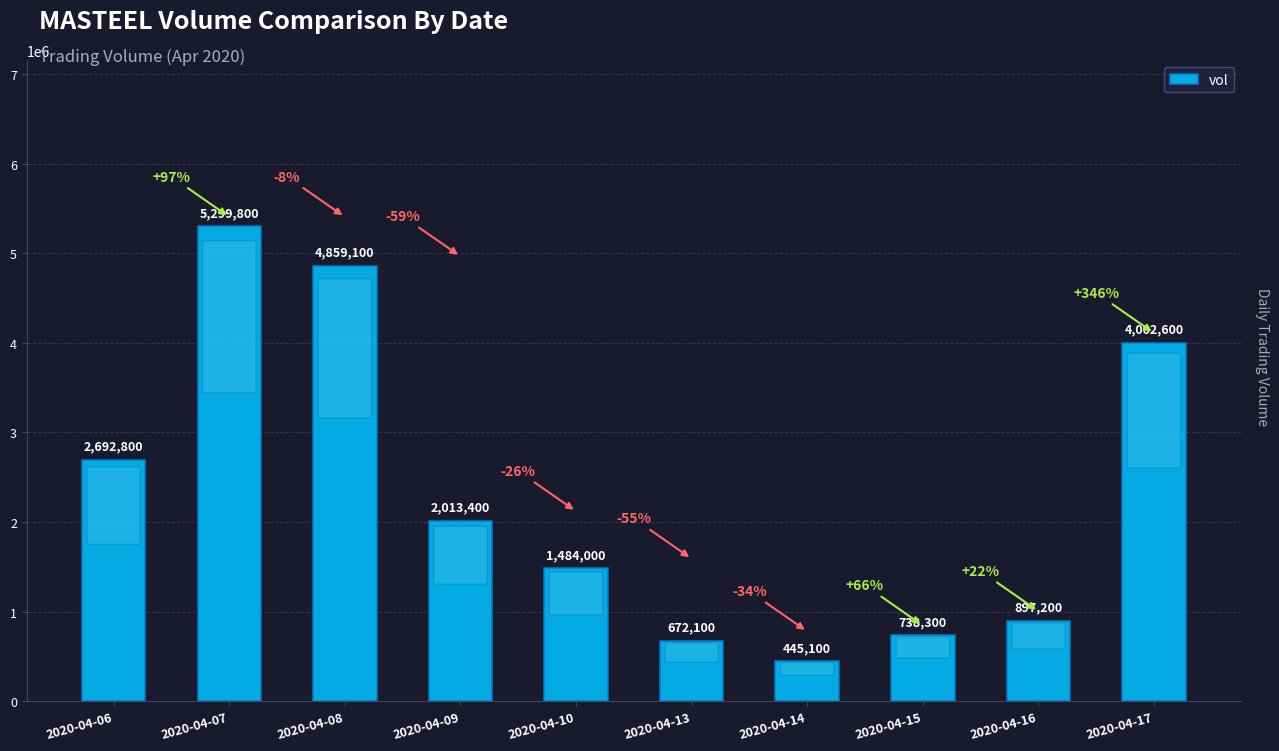

Is it true that the value at 2020-04-10 is 2227665?

False